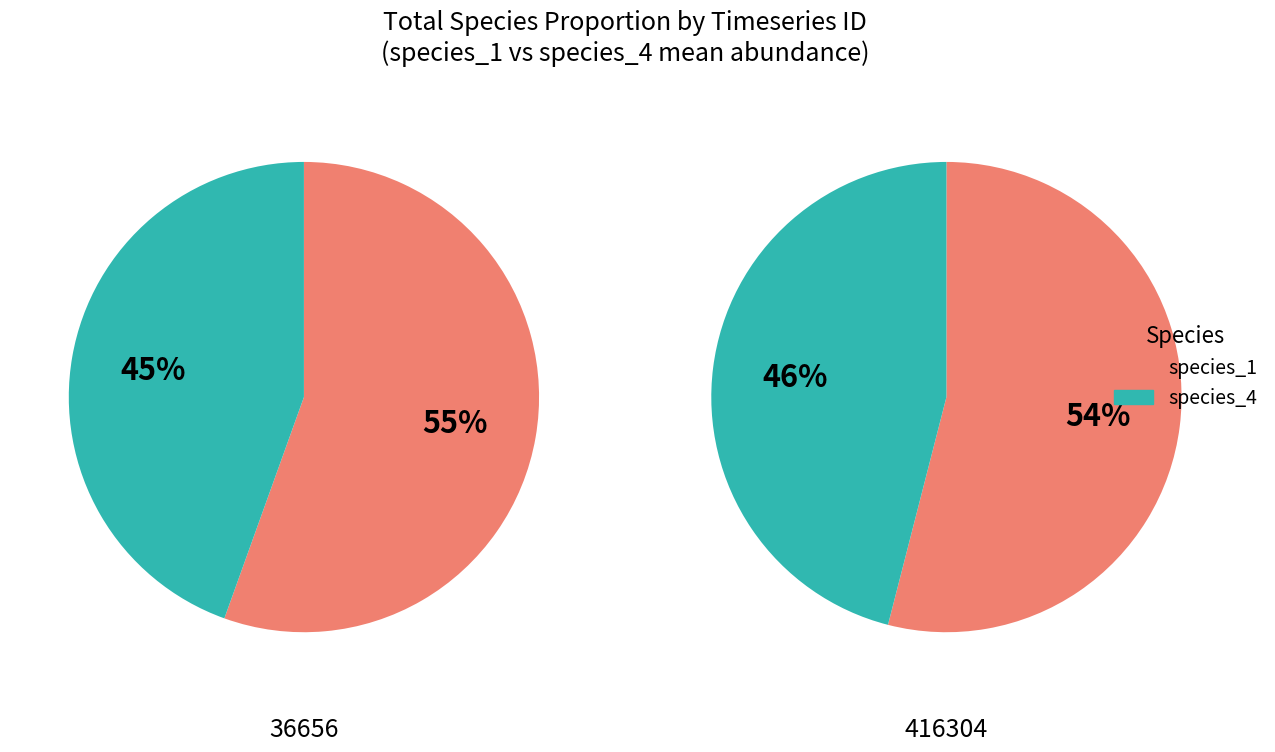

To the nearest percent, what is the combined percentage of 1 and 0?

100%